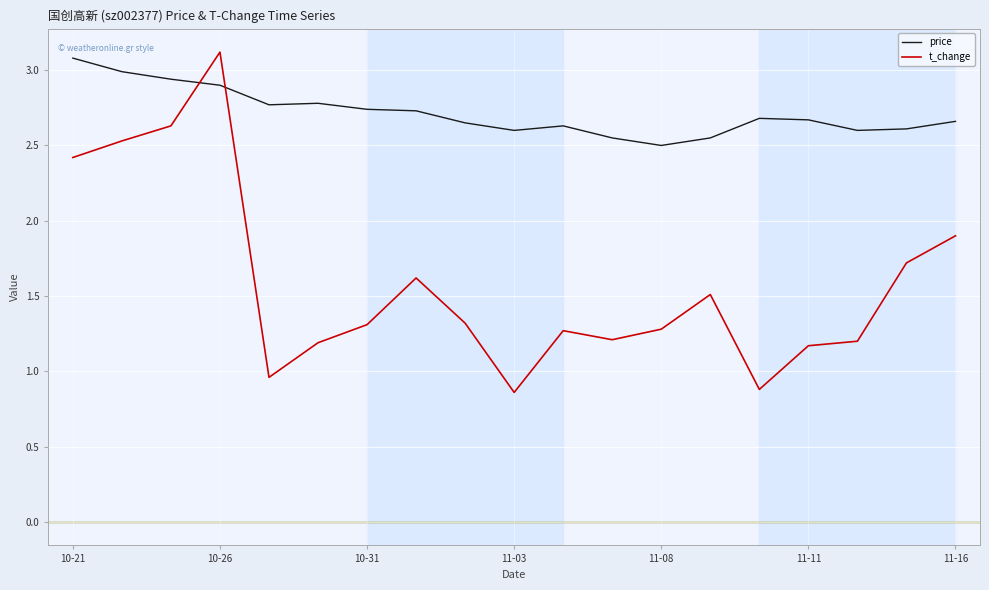

Does the chart have visible grid lines?

Yes